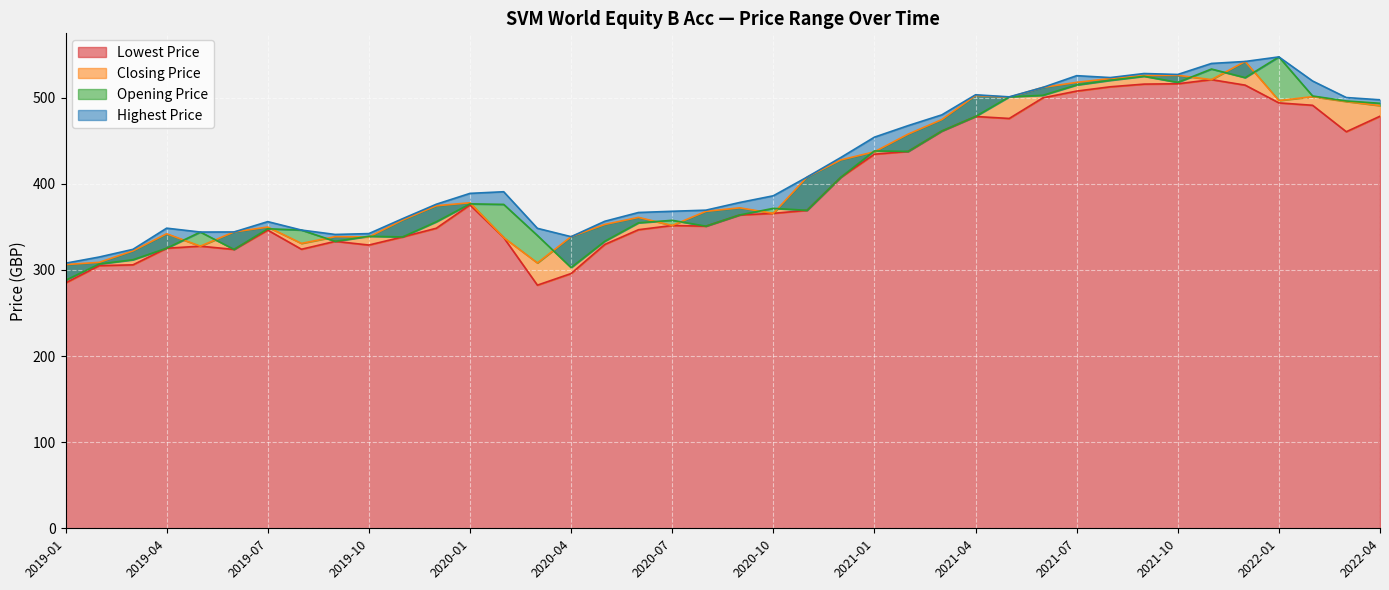

What is the average value of the Lowest Price series?

396.8